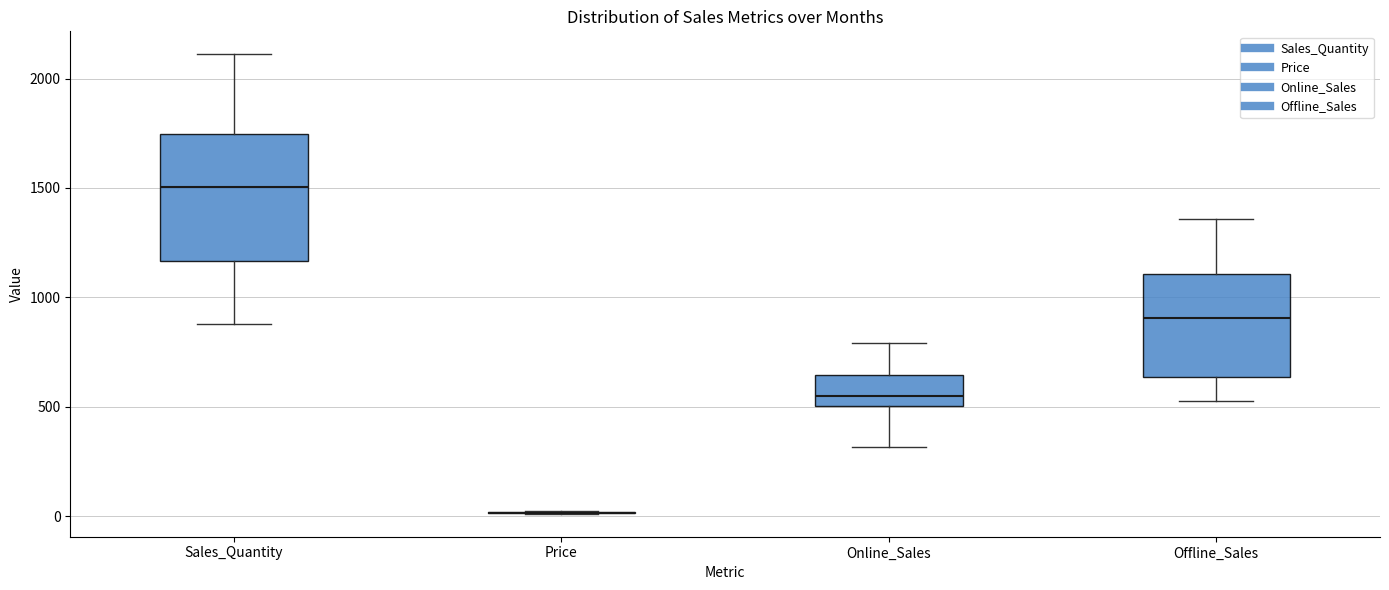

Reading left to right, transcribe this box plot: for each box, give where its median line is, the range the box spans, and where its two whiskers end, as read against the y-axis. The values are not printed on the chart, so give them approximately, as read against the axis.

Sales_Quantity: median 1500, box 1150 to 1750, whiskers 900 to 2100
Price: box collapsed to a line at 0, whiskers 0 to 0
Online_Sales: median 550, box 500 to 650, whiskers 300 to 800
Offline_Sales: median 900, box 650 to 1100, whiskers 550 to 1350